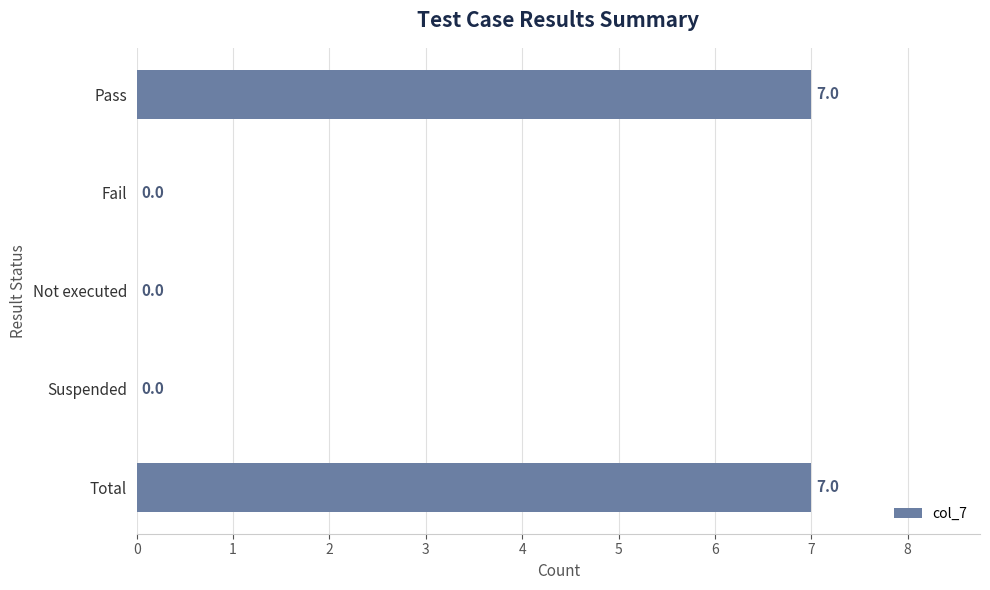

What is the change in value from Pass to Fail?

-7